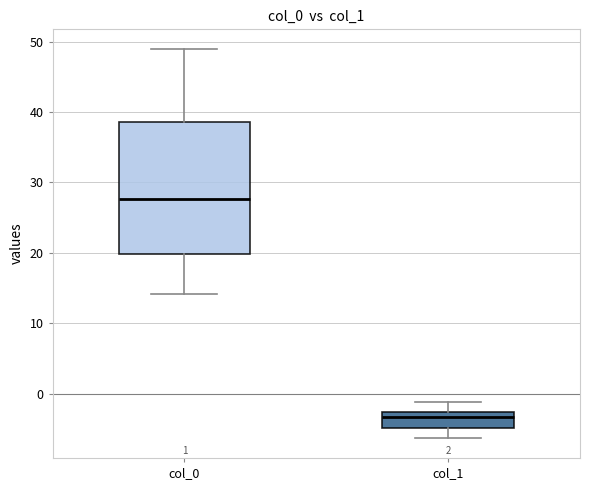

Where does the upper whisker of the box for col_1 end on the y-axis? The values are not printed on the chart, so give them approximately, as read against the axis.

-1